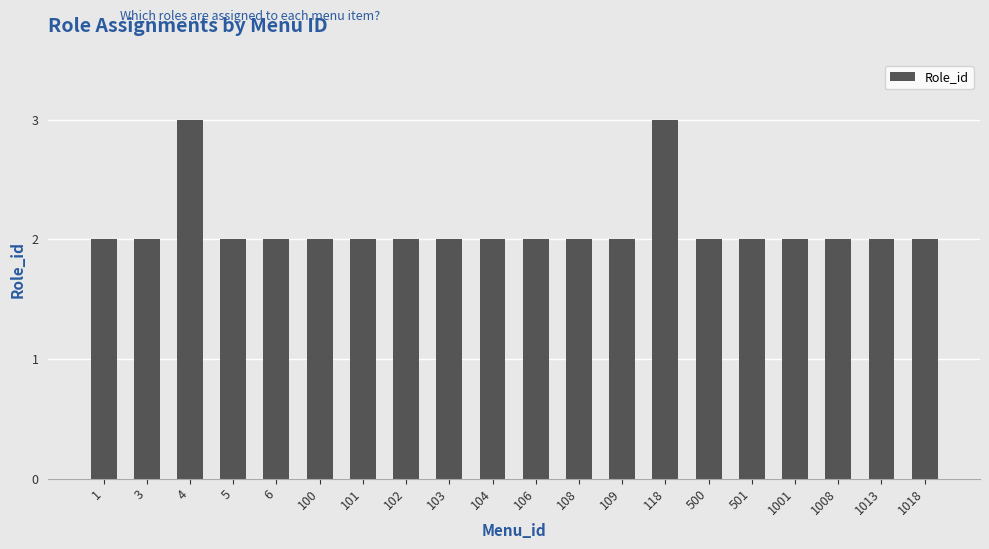

True or false: the data shows 2 at 102.

True